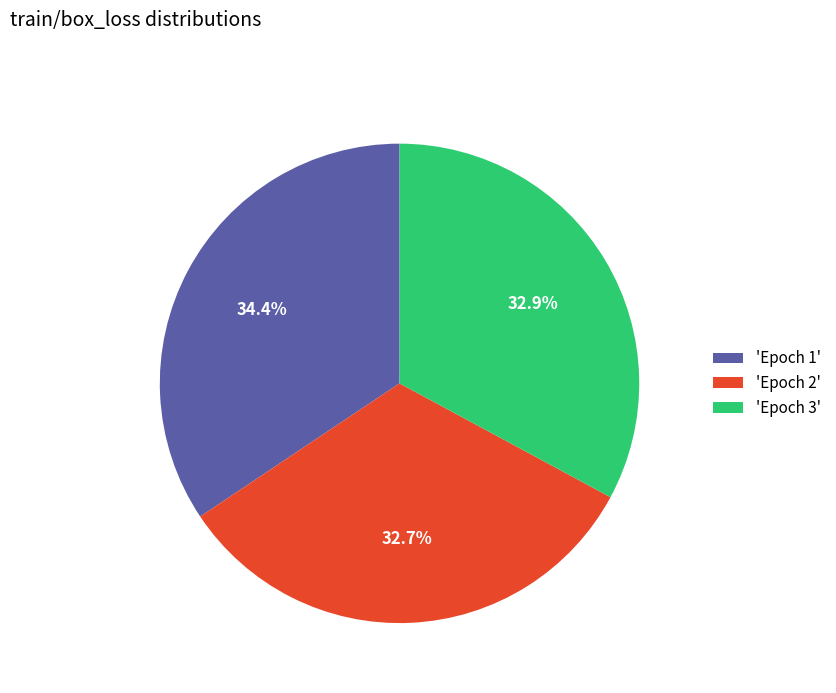

What percentage do 'Epoch 2' and 'Epoch 1' together represent?

67.1%